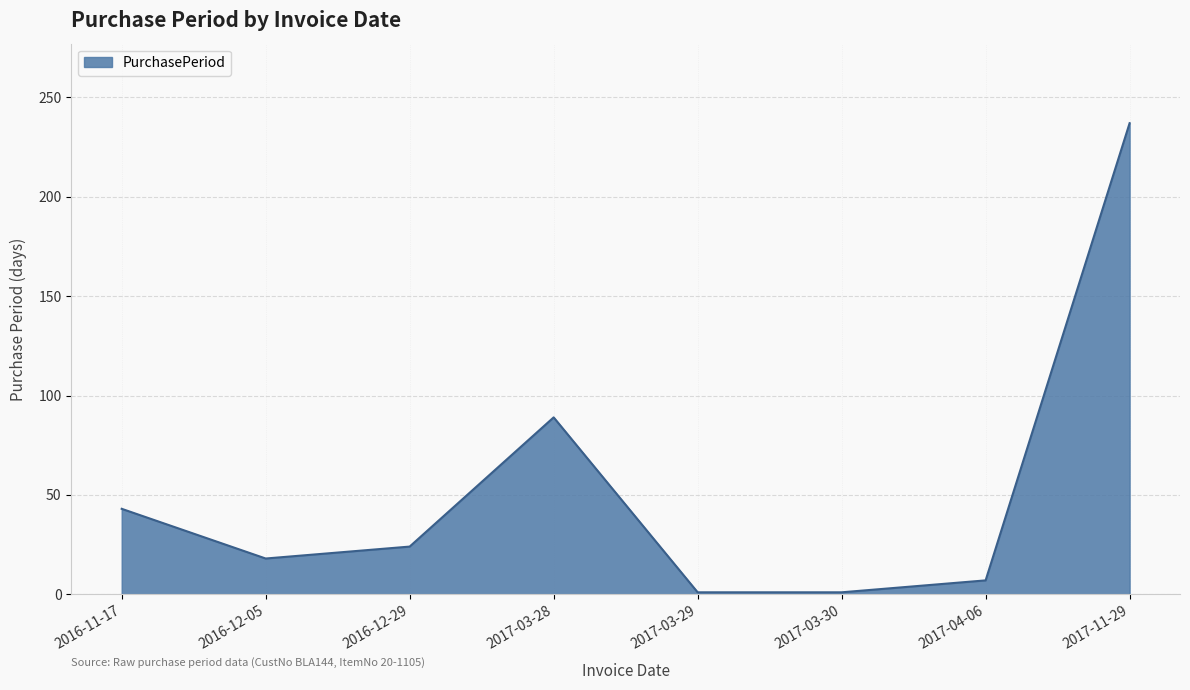

Reading left to right, list all the values displayed in this chart.

2016-11-17=43	2016-12-05=18	2016-12-29=24	2017-03-28=89	2017-03-29=1	2017-03-30=1	2017-04-06=7	2017-11-29=237